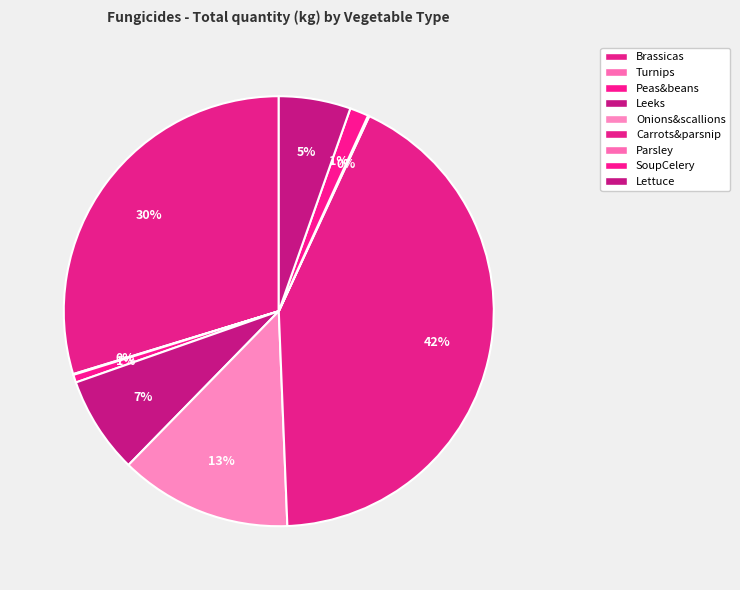

Does any single category account for the majority?

No